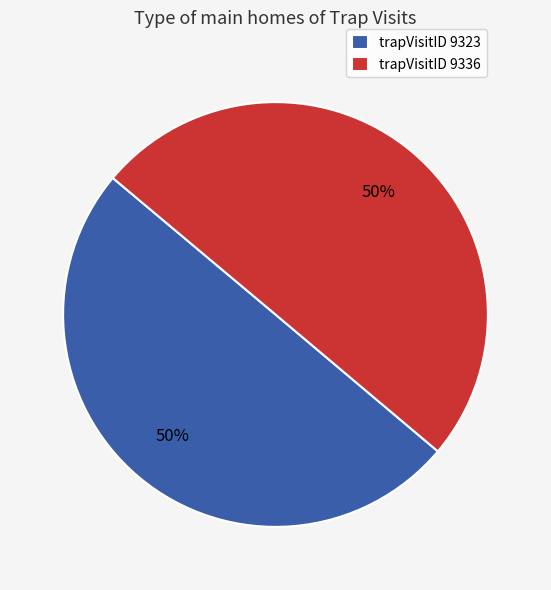

True or false: trapVisitID 9323 accounts for 45% of the total.

False